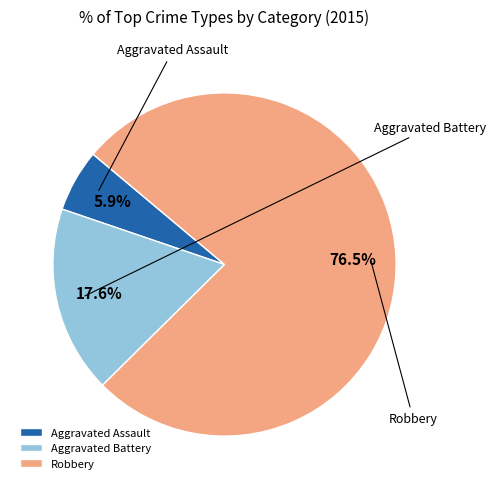

Which slice represents more than half of the pie?

Robbery